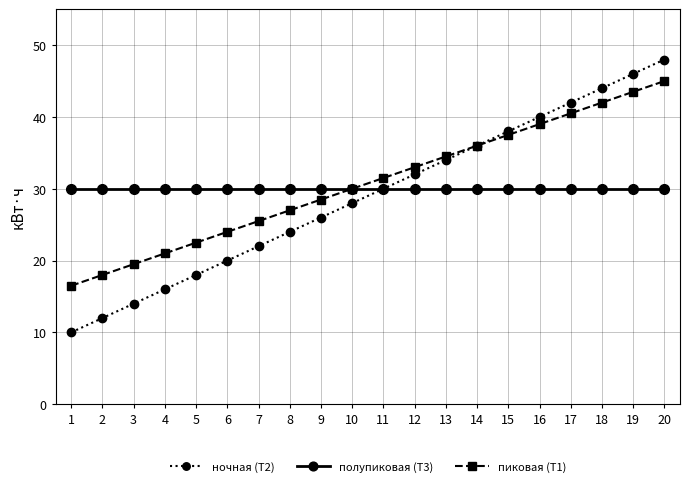

Does the chart display data point markers on the line(s)?

Yes